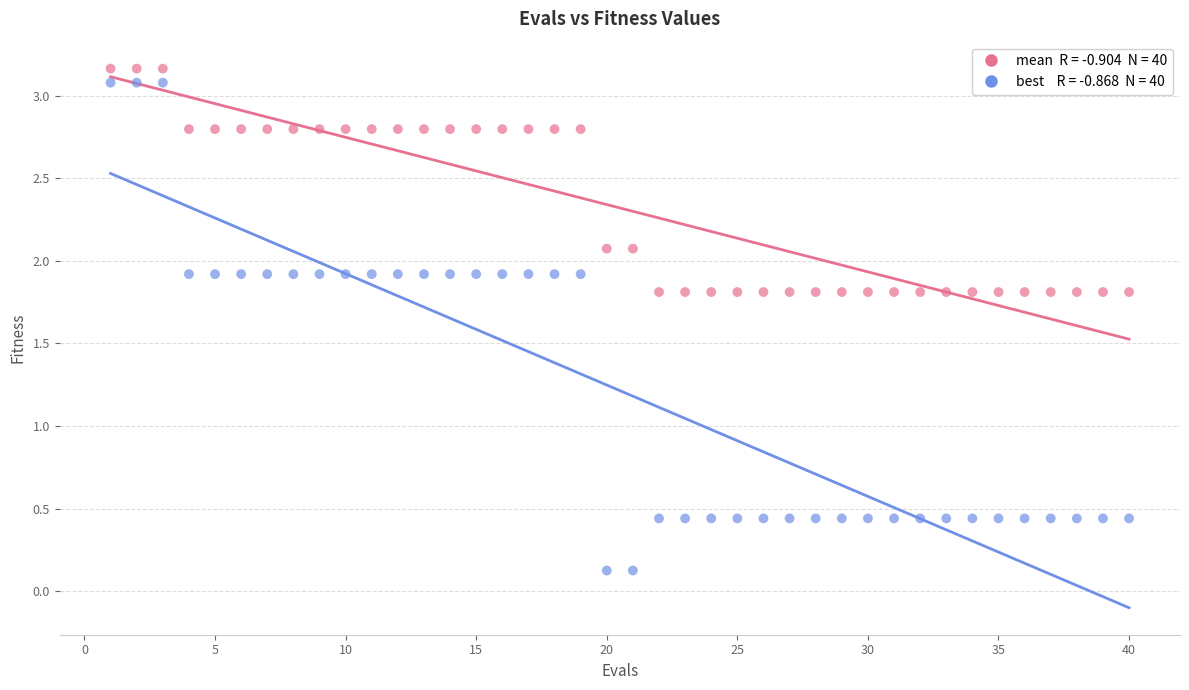

Across all data points, what is the range of Y values (max minus min)?

3.0